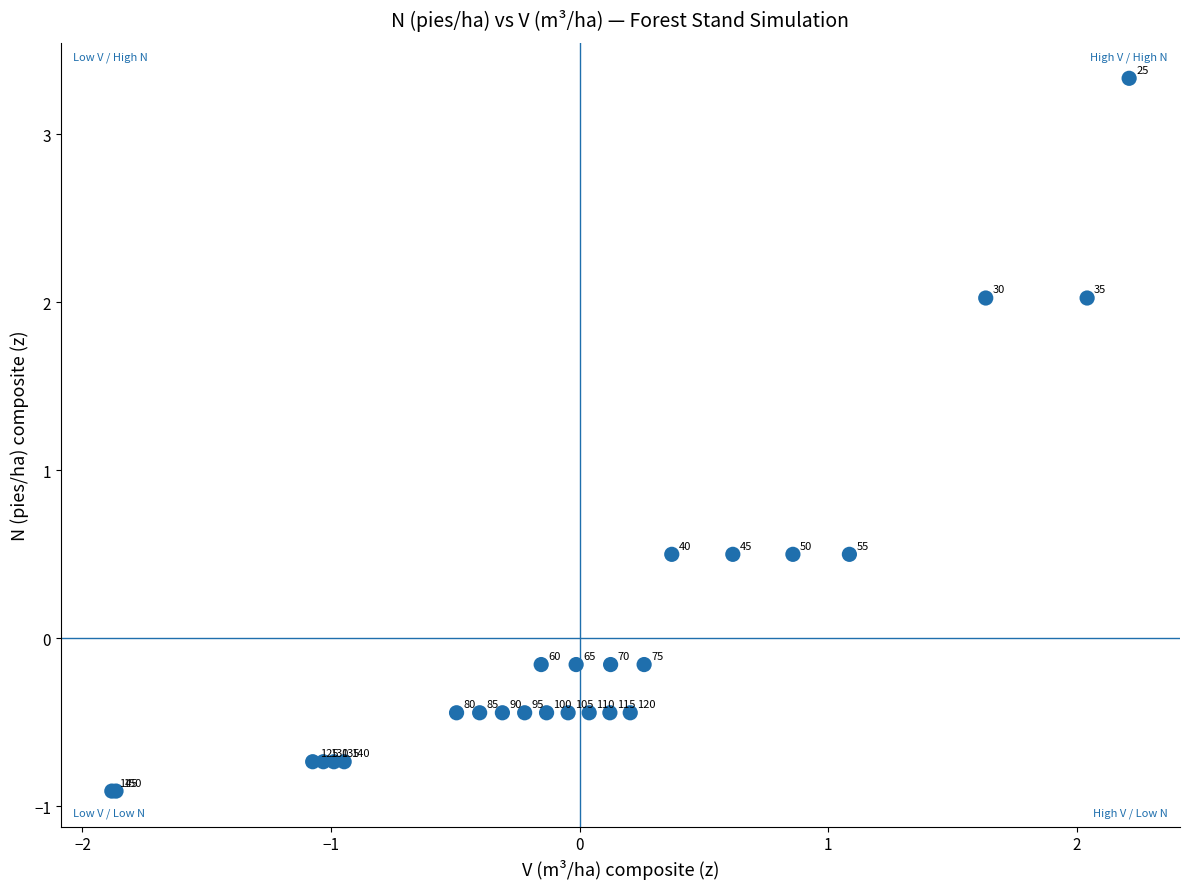

What Y value in the scatter plot is closest to 1?

0.5